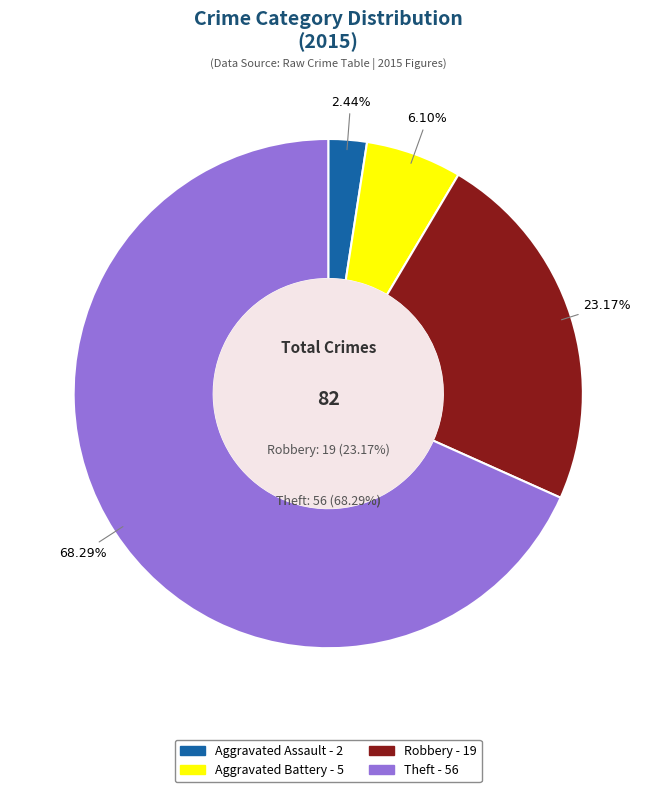

To the nearest percent, what portion does Robbery represent?

23%